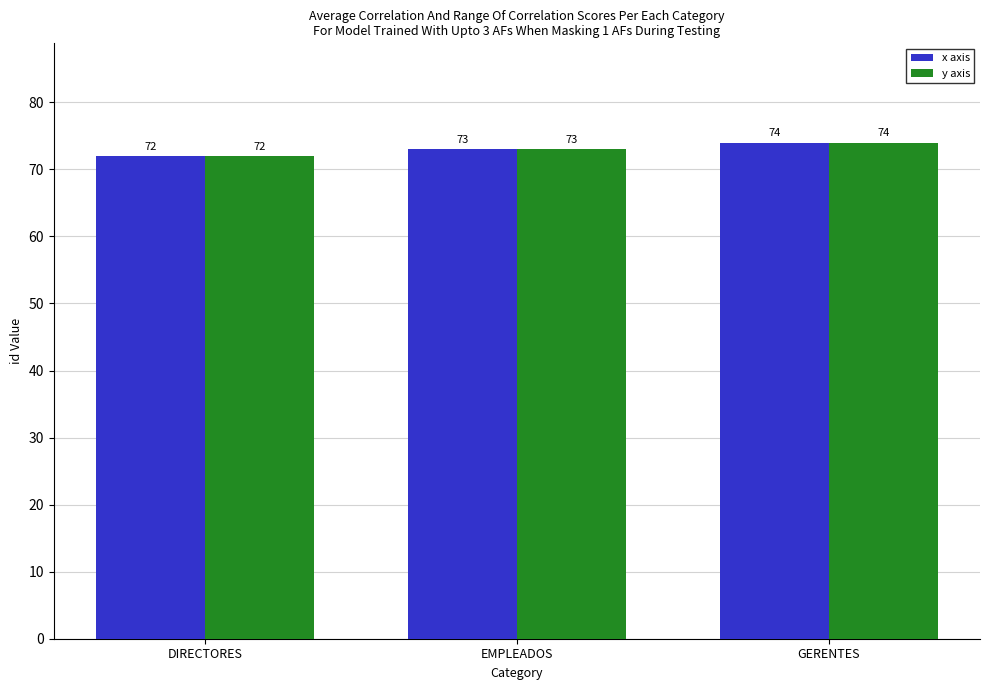

What is the label of the 1st bar from the right?

GERENTES